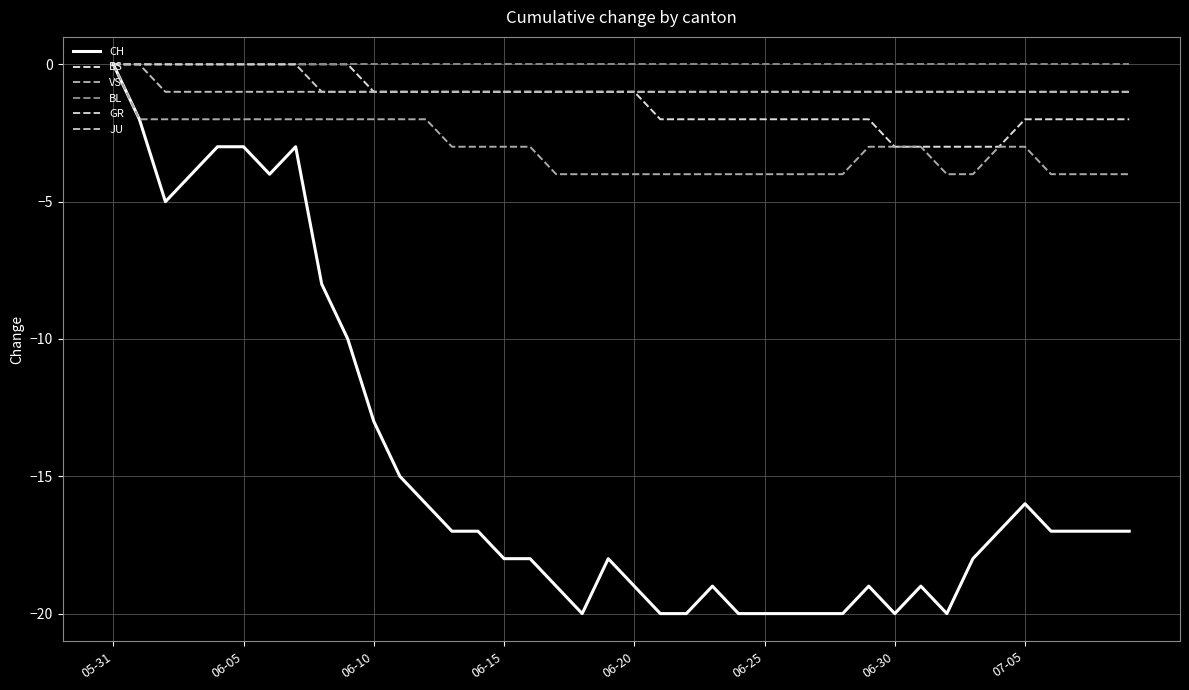

True or false: BS and CH intersect in this chart.

False